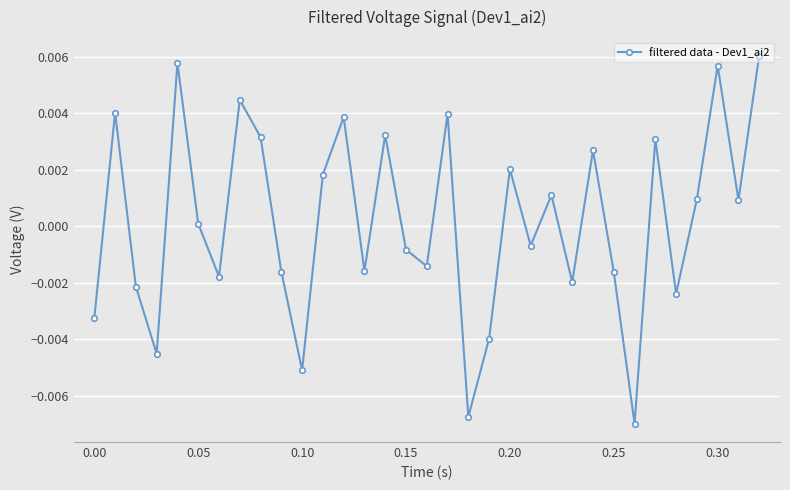

How many points are higher than both their immediate neighbors (excluding endpoints)?

11